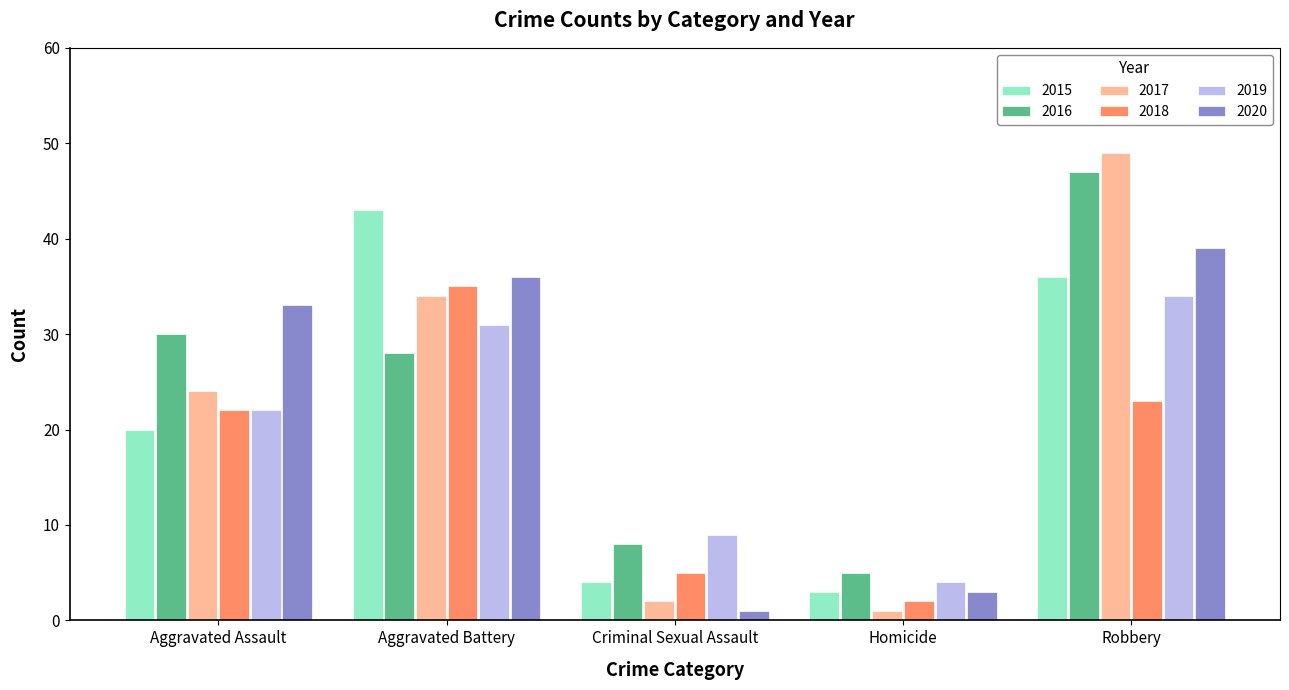

What is the difference between the 2017 values at Aggravated Battery and Criminal Sexual Assault?

32